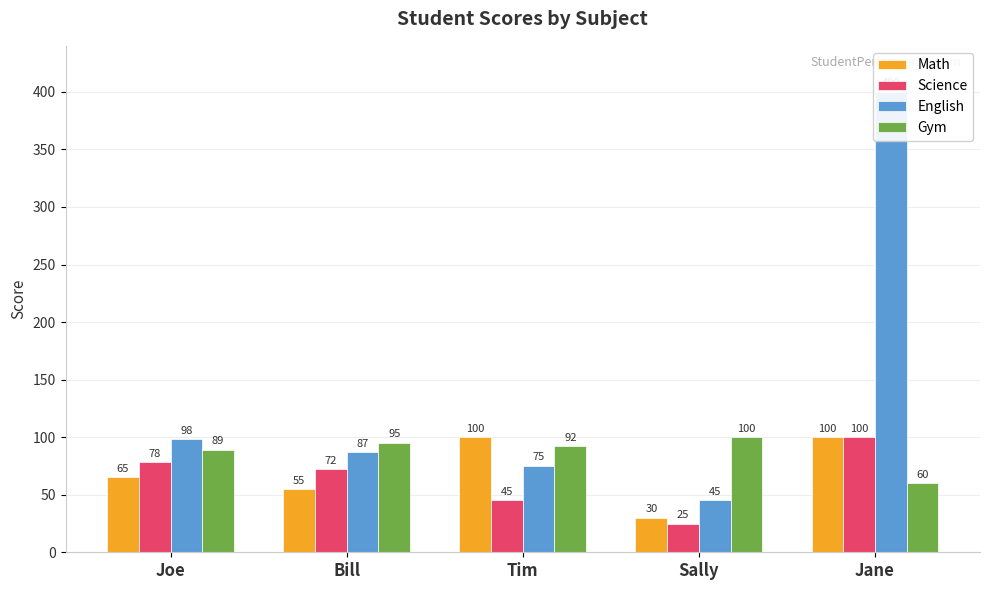

What is the average value of the English series?

141